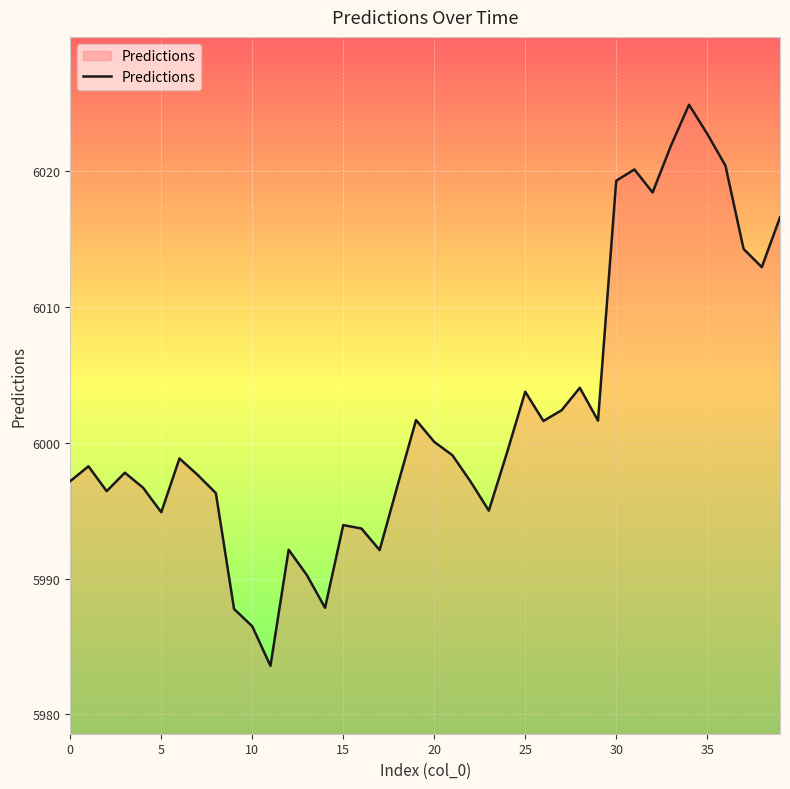

What is the greatest value displayed?

6024.9